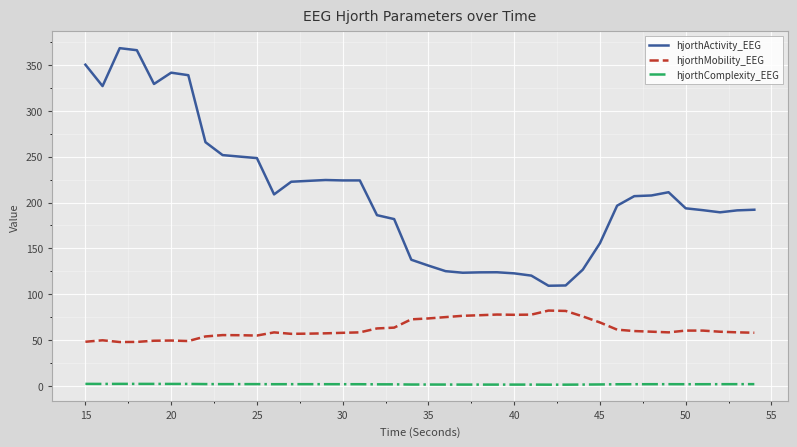

Rank the series by their maximum value, from lowest to highest.

hjorthComplexity_EEG, hjorthMobility_EEG, hjorthActivity_EEG